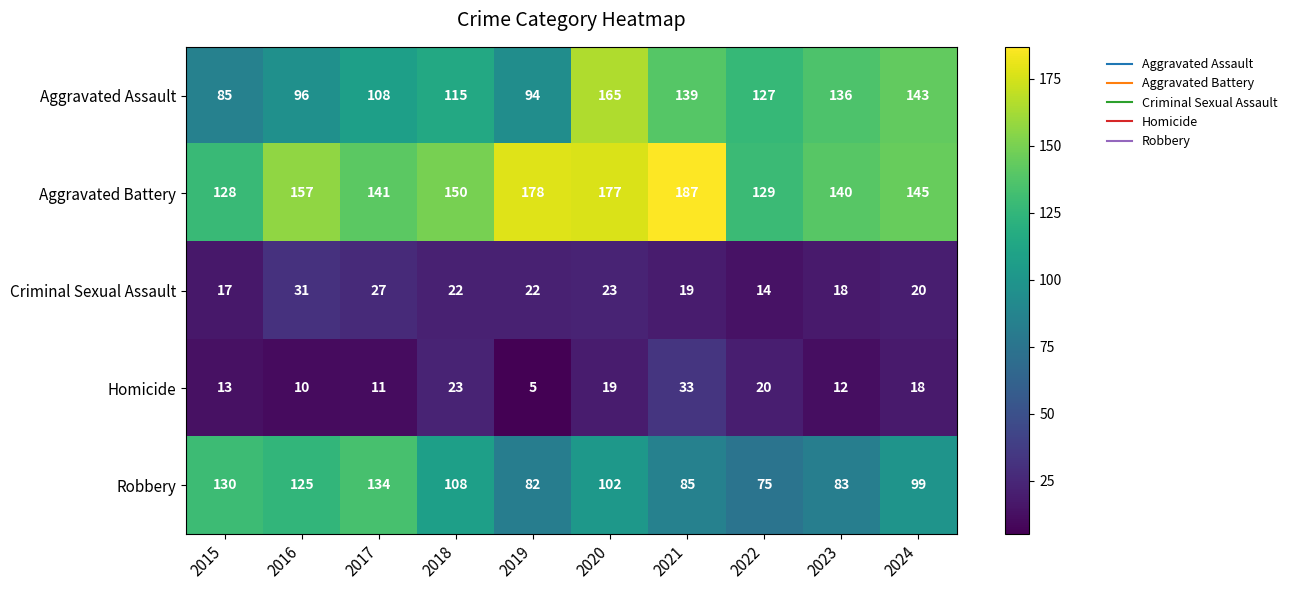

What is the sum of the Homicide values at 2020 and 2016?

29